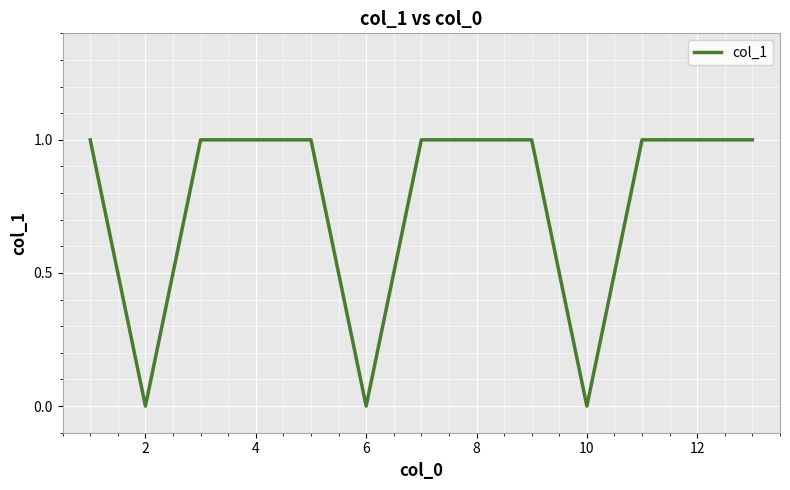

Reading left to right, list all the values displayed in this chart.

1	0	1	1	1	0	1	1	1	0	1	1	1